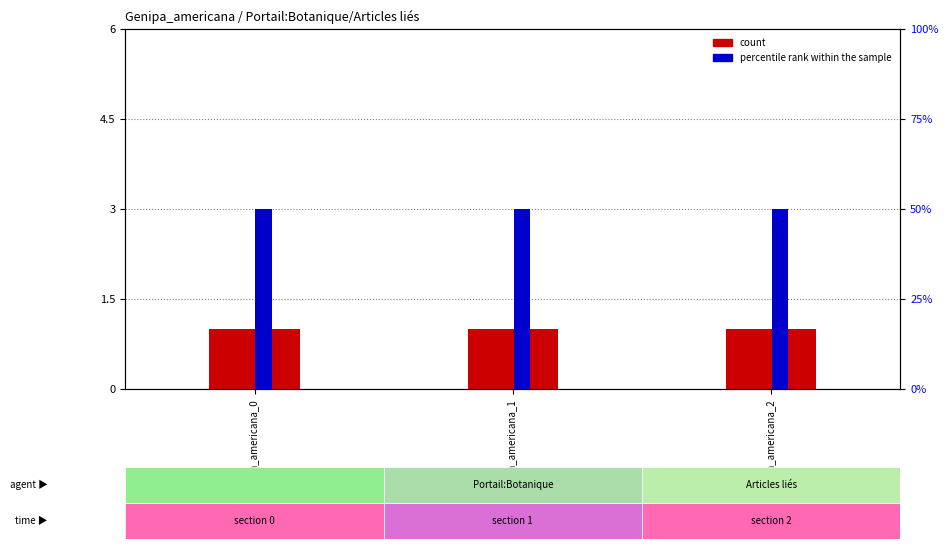

List the series in order of their peak value, highest first.

percentile rank within the sample, count